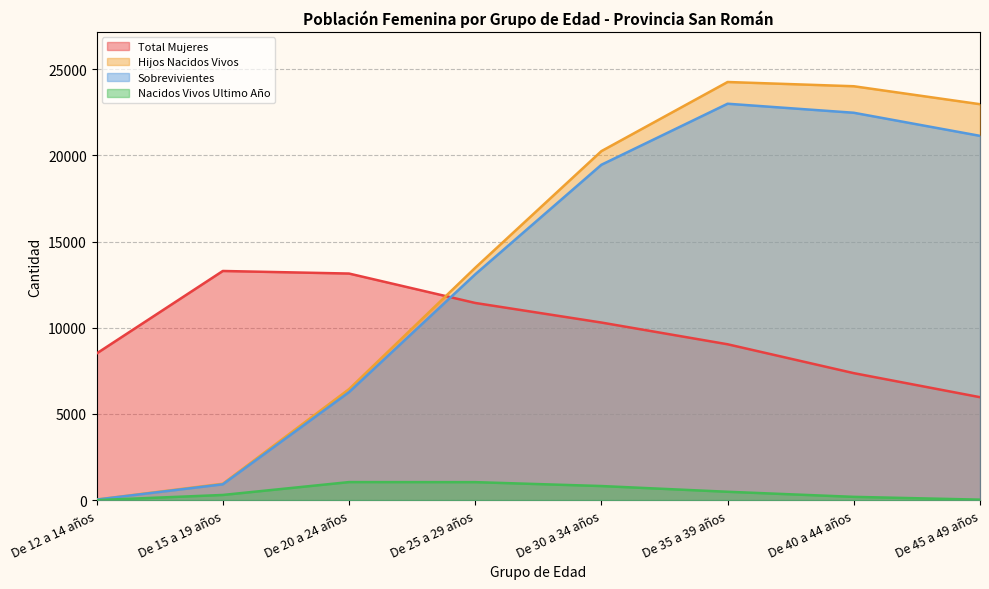

The Total Mujeres series shows 10305 at De 30 a 34 años. True or false?

True